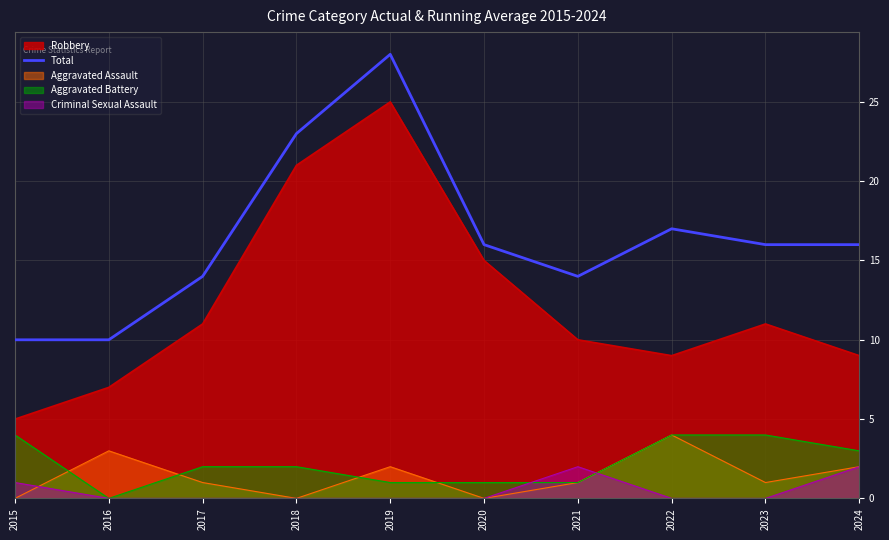

How many interior local valleys (lower than both neighbors) does the data have?

1